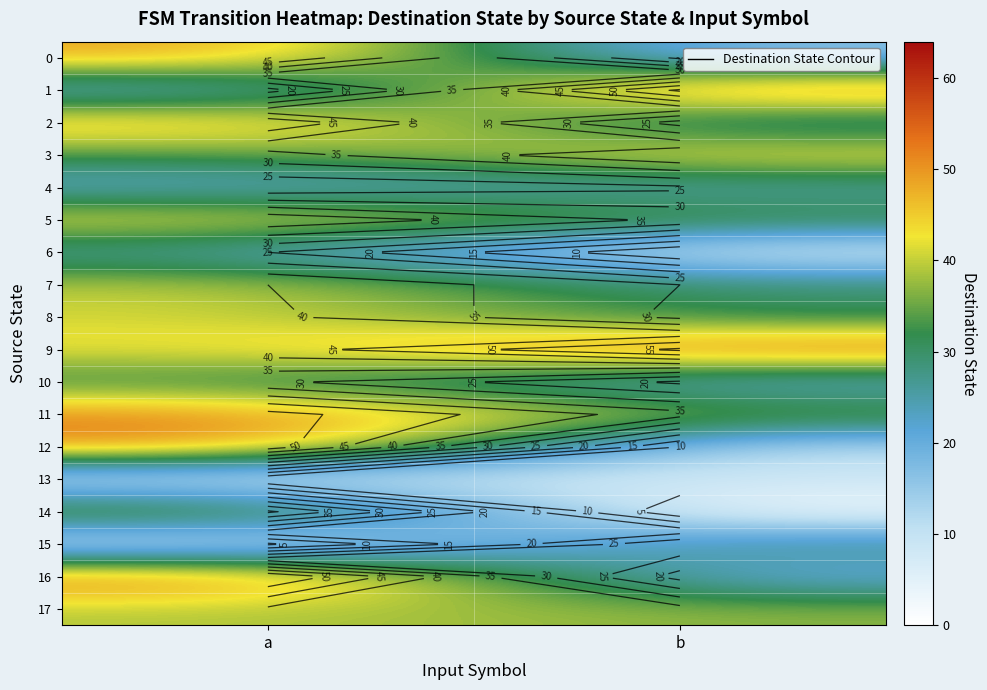

What is the greatest value displayed?

56